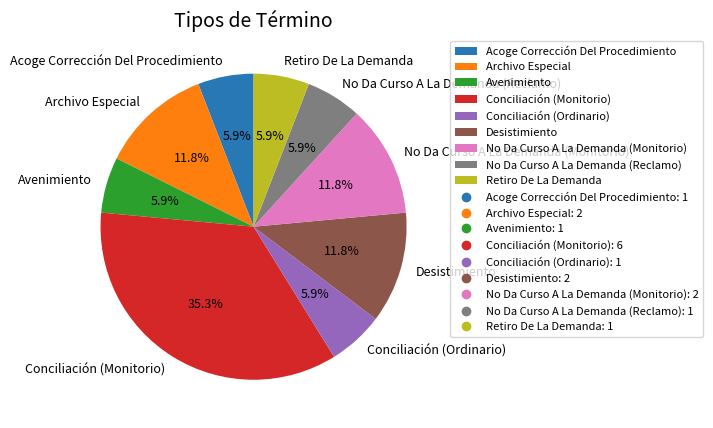

The Acoge Corrección Del Procedimiento slice represents 6% of the pie. True or false?

True